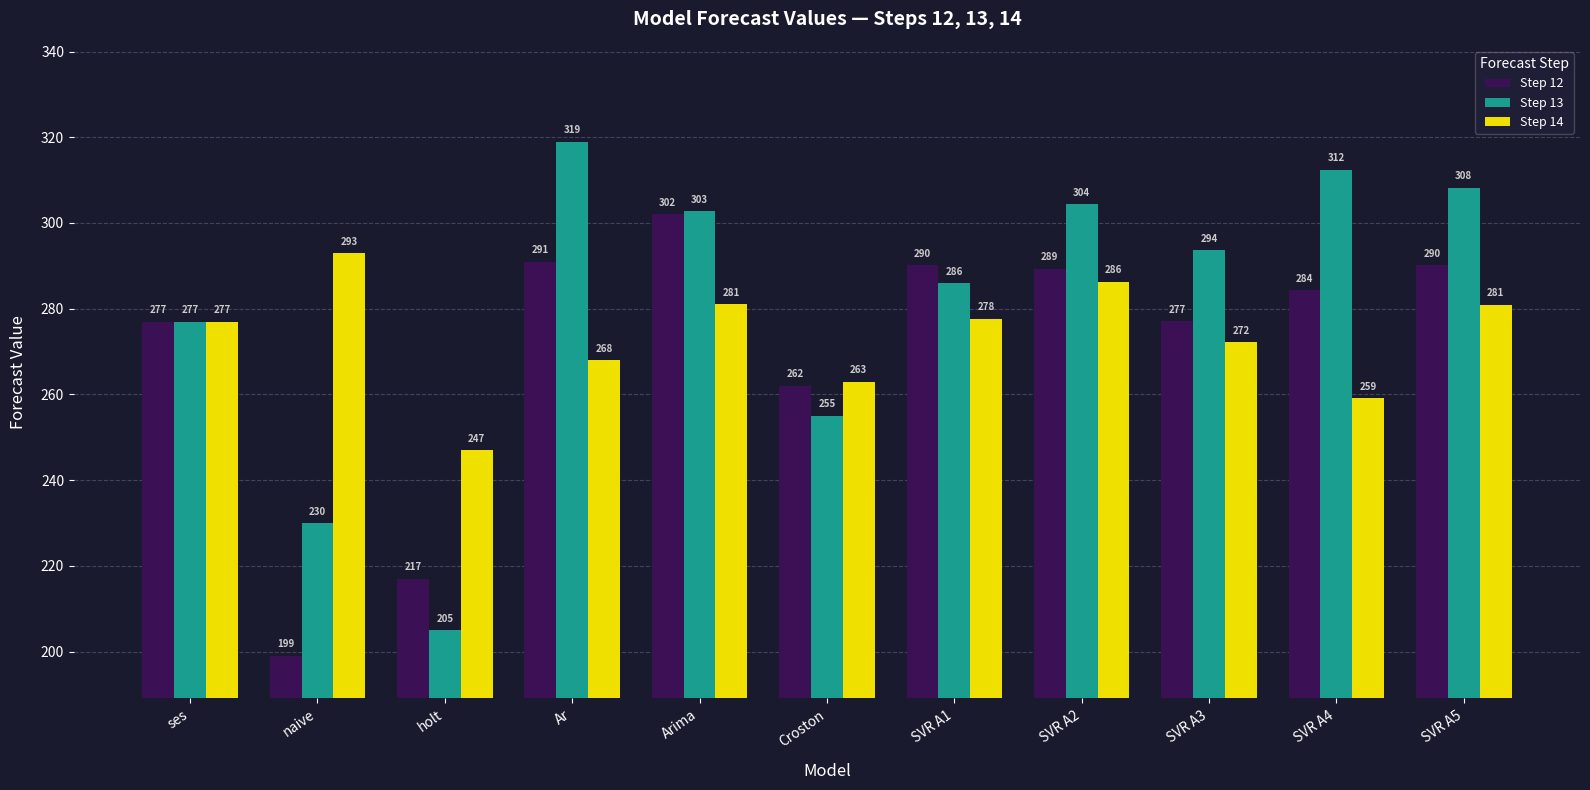

What is the difference between the Step 14 values at ses and SVR A1?

0.6